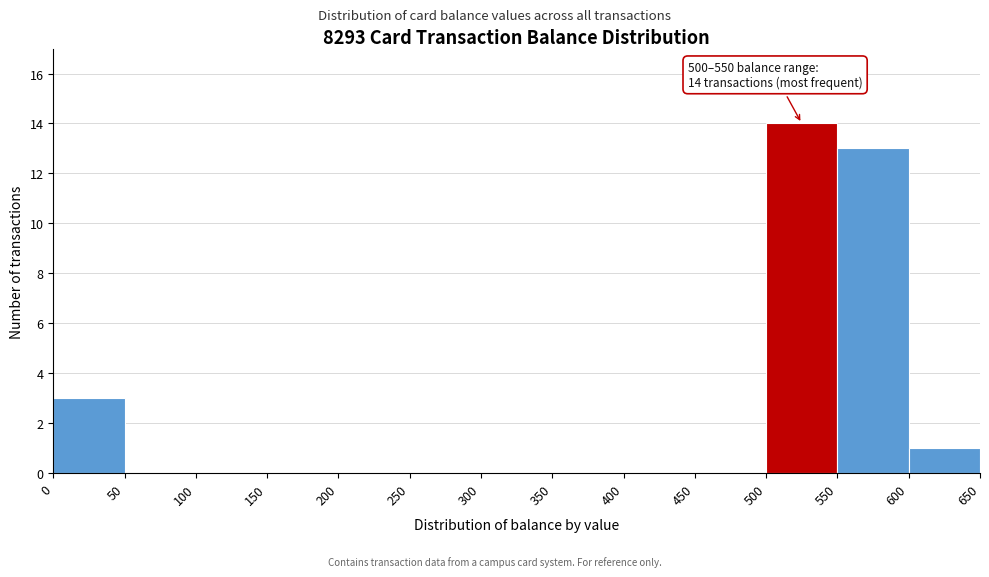

Which range on the x-axis has the tallest bar?

500 to 550